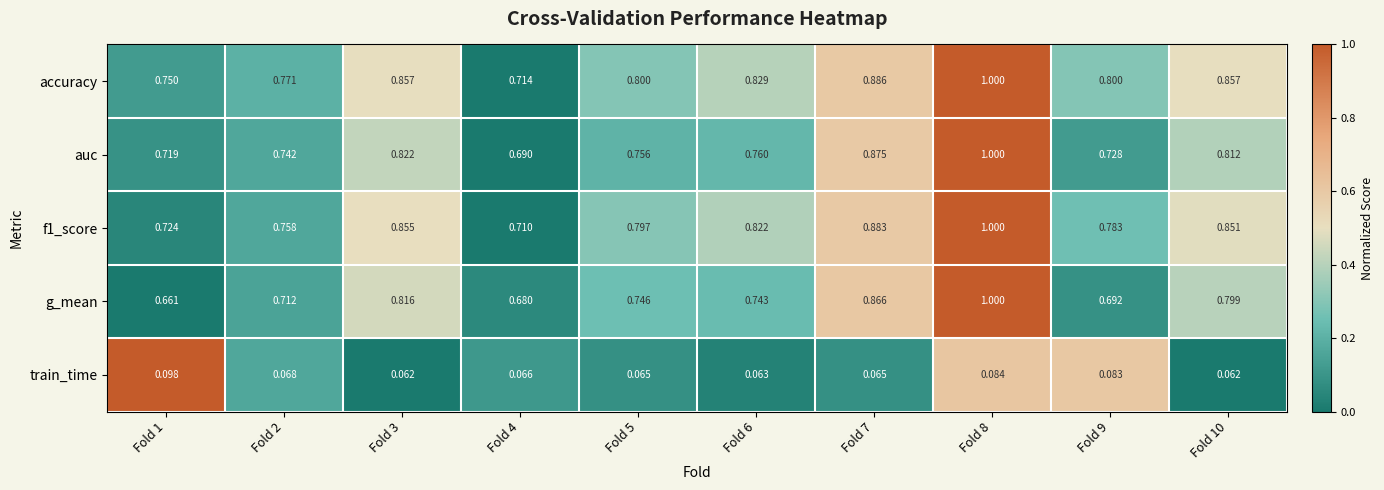

Between Fold 4 and Fold 10, which series saw the biggest shift?

accuracy